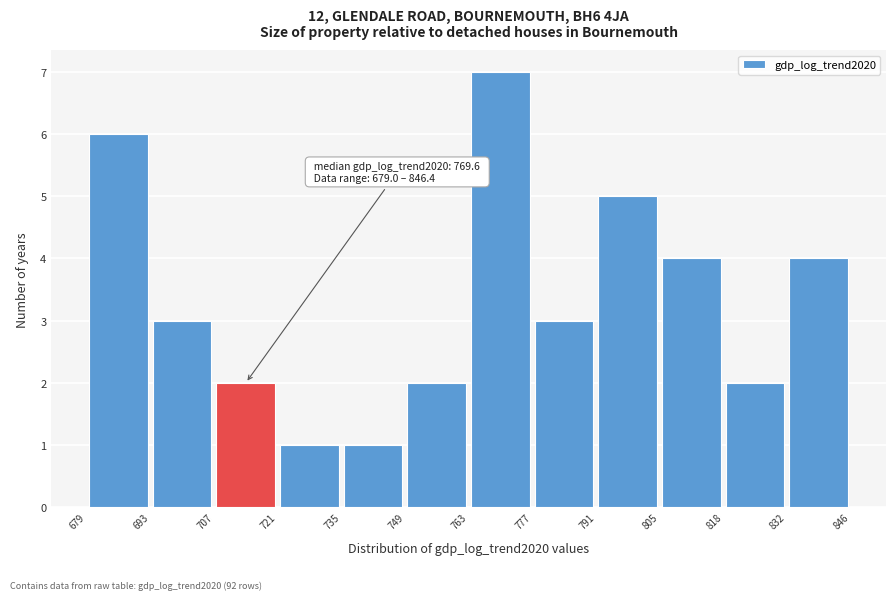

Over which range of the x-axis is the bar tallest?

763 to 777